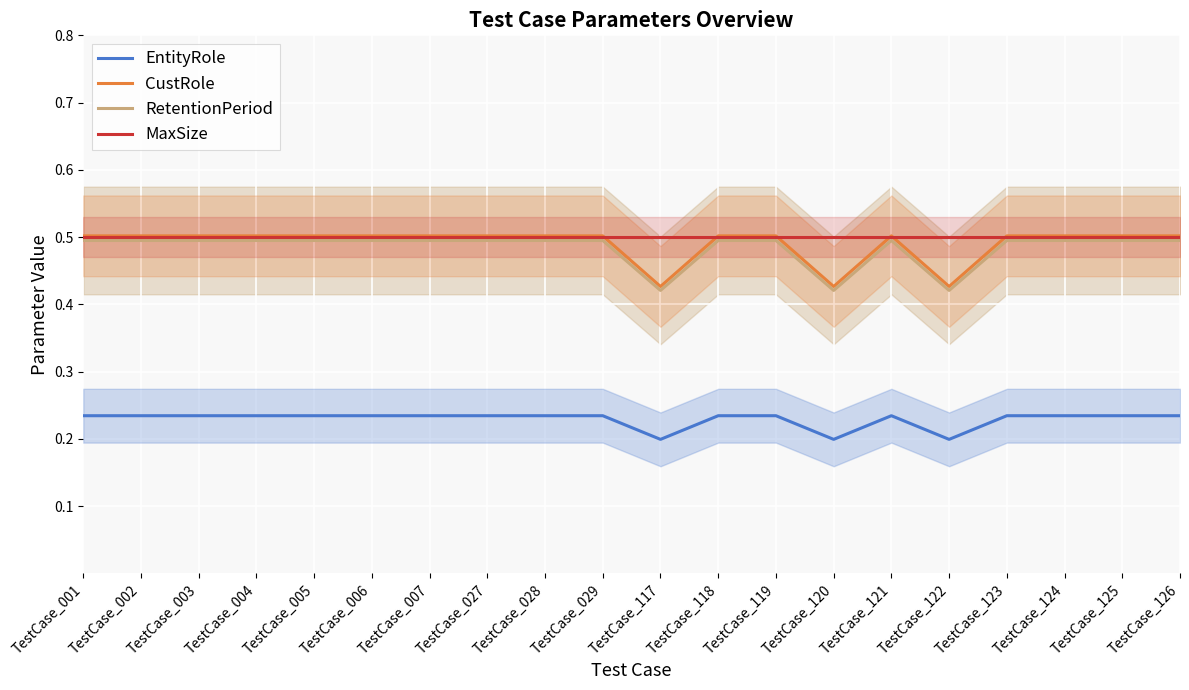

How many series are shown in this chart?

4